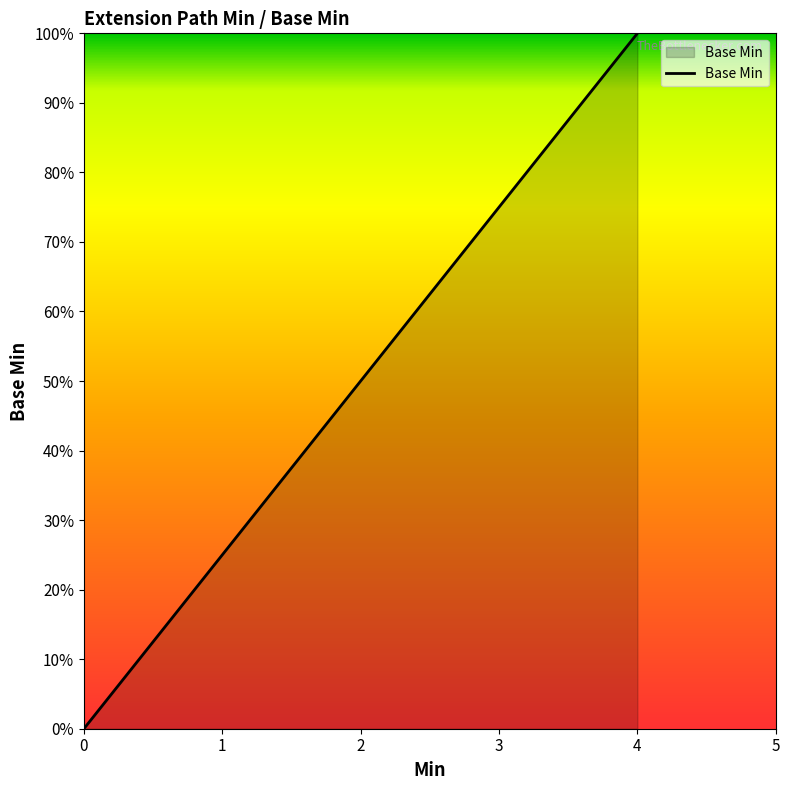

What is the sum of all values?

1